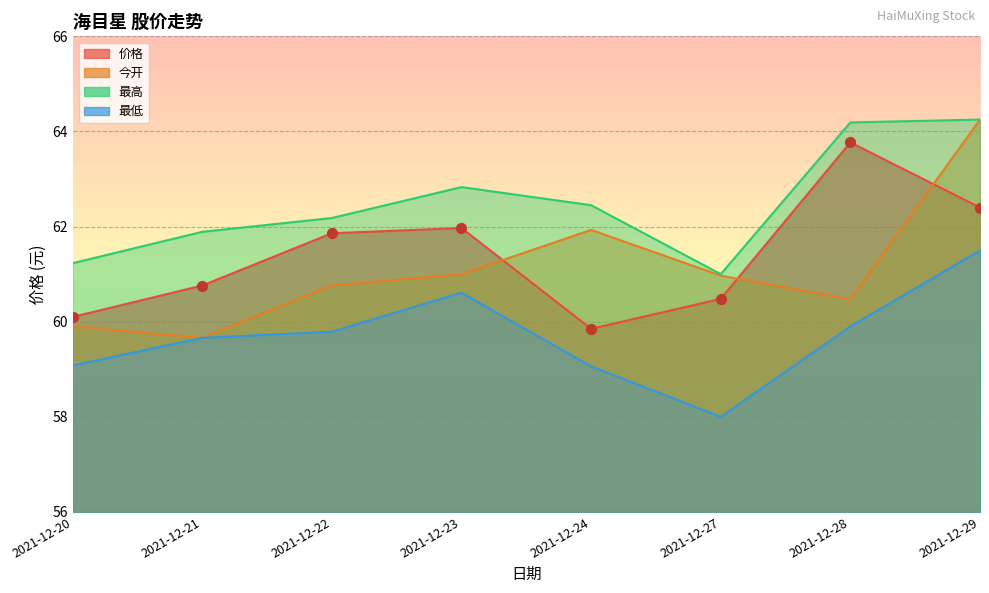

Which series has the largest total across all categories?

最高